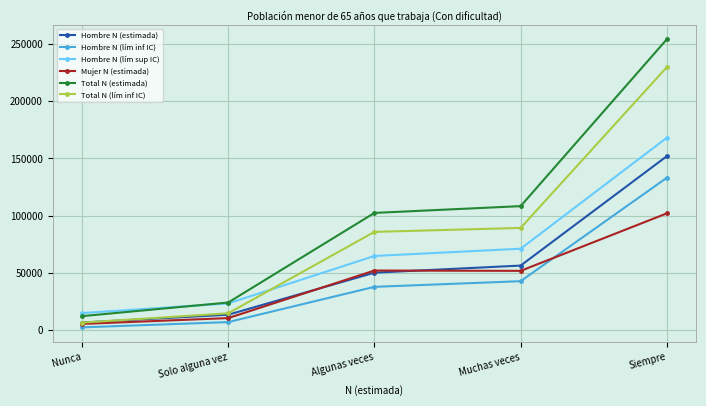

Which series has the largest total across all categories?

Total N (estimada)